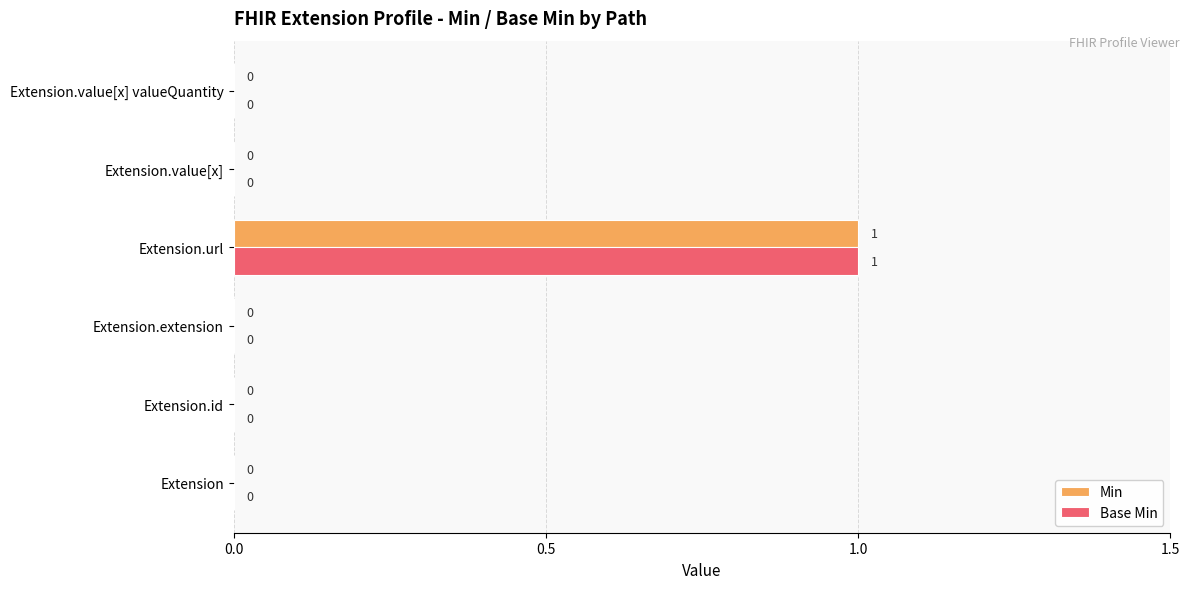

At which category is the sum across all series the highest?

Extension.url